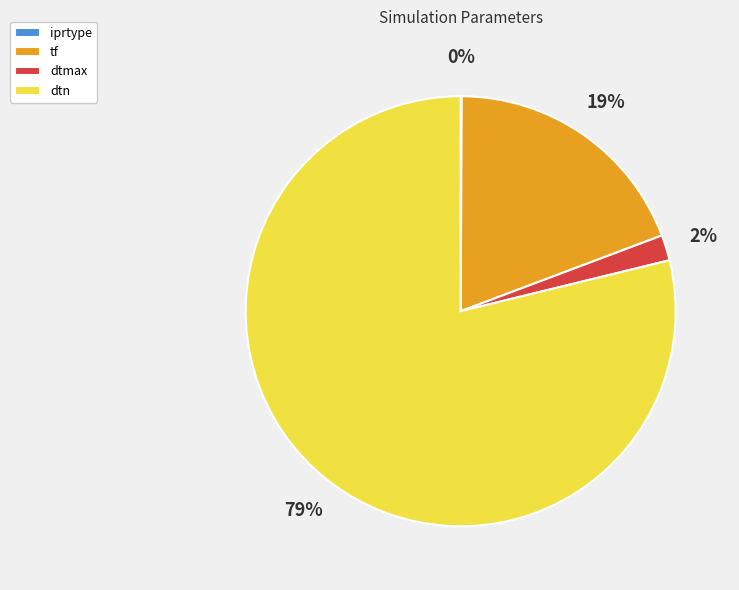

Which has a higher value, dtmax or tf?

tf